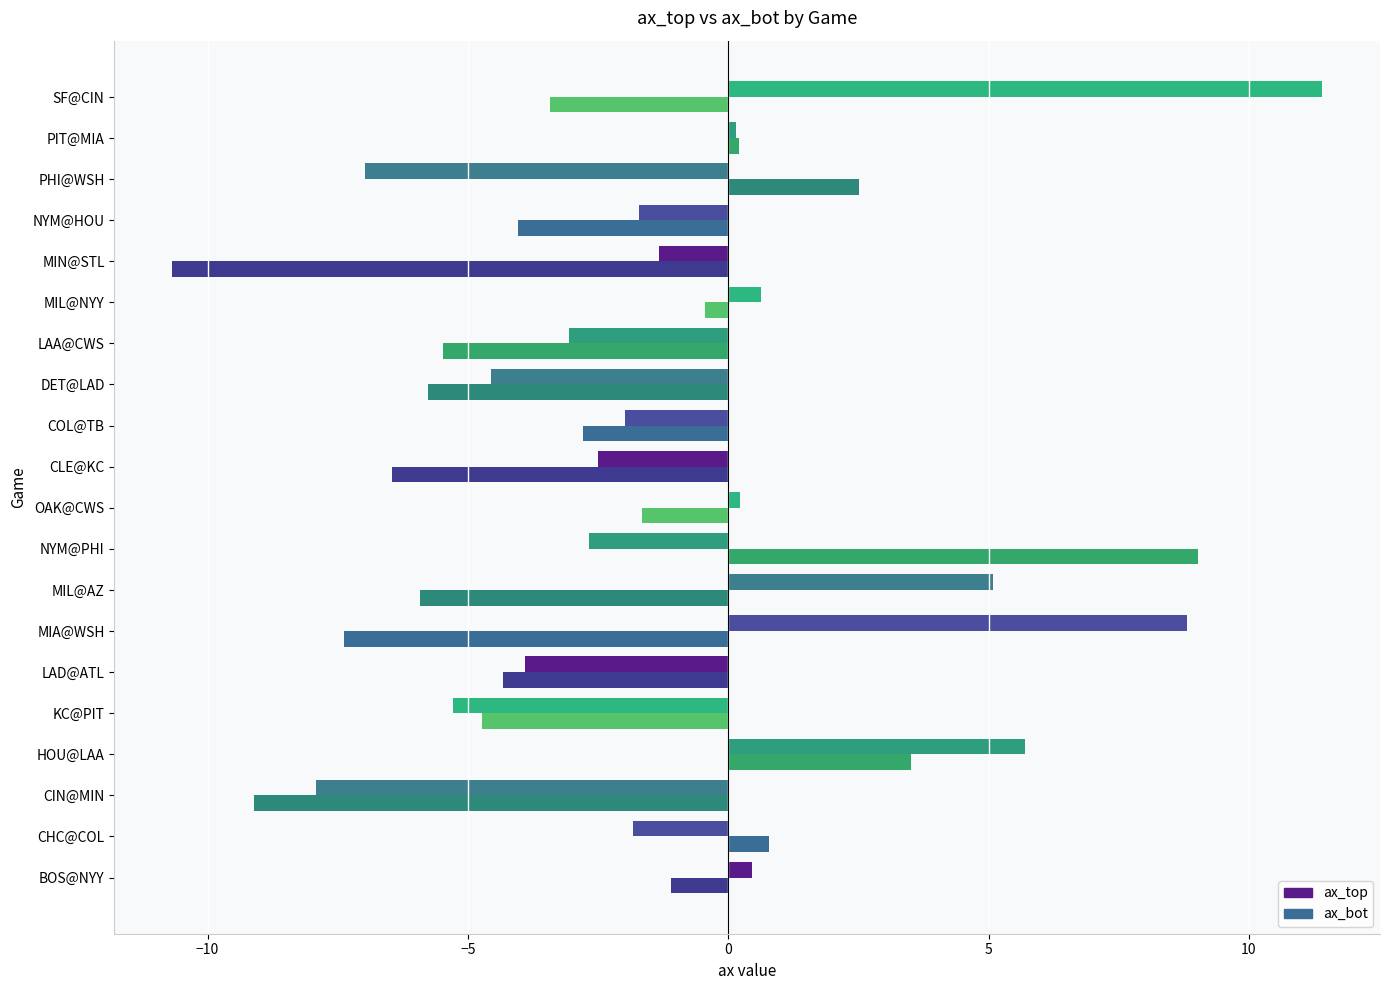

Rank the series by their maximum value, from highest to lowest.

ax_top, ax_bot